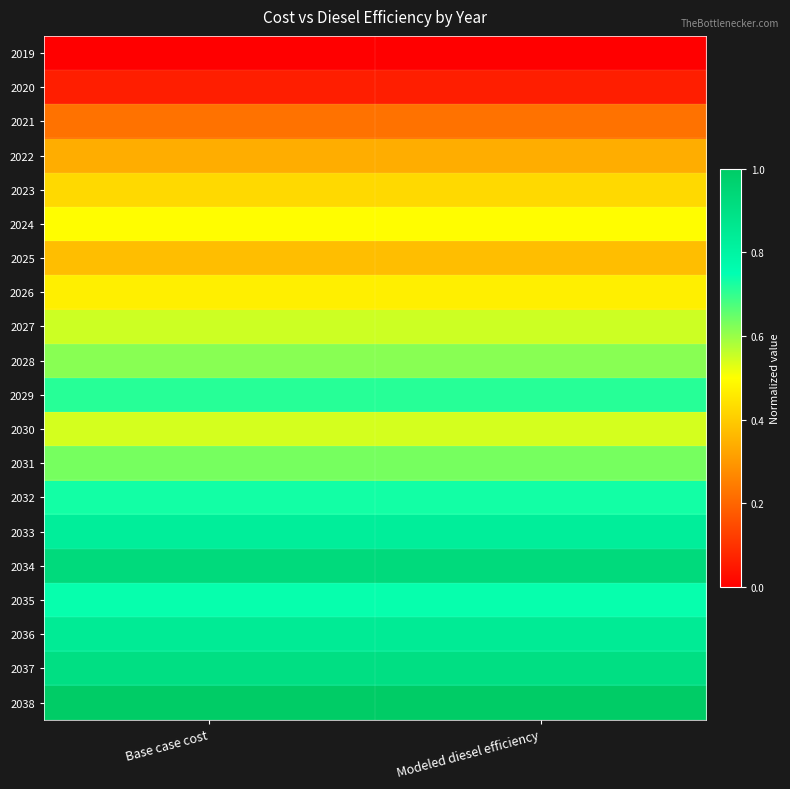

Reading left to right, what are all the values shown in this chart?

2019: Base case cost=0.0	Modeled diesel efficiency=0.0
2020: Base case cost=0.1	Modeled diesel efficiency=0.1
2021: Base case cost=0.2	Modeled diesel efficiency=0.2
2022: Base case cost=0.3	Modeled diesel efficiency=0.3
2023: Base case cost=0.4	Modeled diesel efficiency=0.4
2024: Base case cost=0.5	Modeled diesel efficiency=0.5
2025: Base case cost=0.4	Modeled diesel efficiency=0.4
2026: Base case cost=0.5	Modeled diesel efficiency=0.5
2027: Base case cost=0.6	Modeled diesel efficiency=0.6
2028: Base case cost=0.6	Modeled diesel efficiency=0.6
2029: Base case cost=0.7	Modeled diesel efficiency=0.7
2030: Base case cost=0.5	Modeled diesel efficiency=0.5
2031: Base case cost=0.6	Modeled diesel efficiency=0.6
2032: Base case cost=0.7	Modeled diesel efficiency=0.7
2033: Base case cost=0.8	Modeled diesel efficiency=0.8
2034: Base case cost=0.9	Modeled diesel efficiency=0.9
2035: Base case cost=0.7	Modeled diesel efficiency=0.7
2036: Base case cost=0.8	Modeled diesel efficiency=0.8
2037: Base case cost=0.9	Modeled diesel efficiency=0.9
2038: Base case cost=1.0	Modeled diesel efficiency=1.0